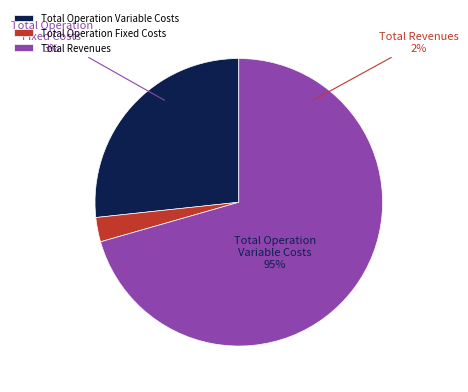

How much of the chart is everything except Total Capital Costs?

100.0%